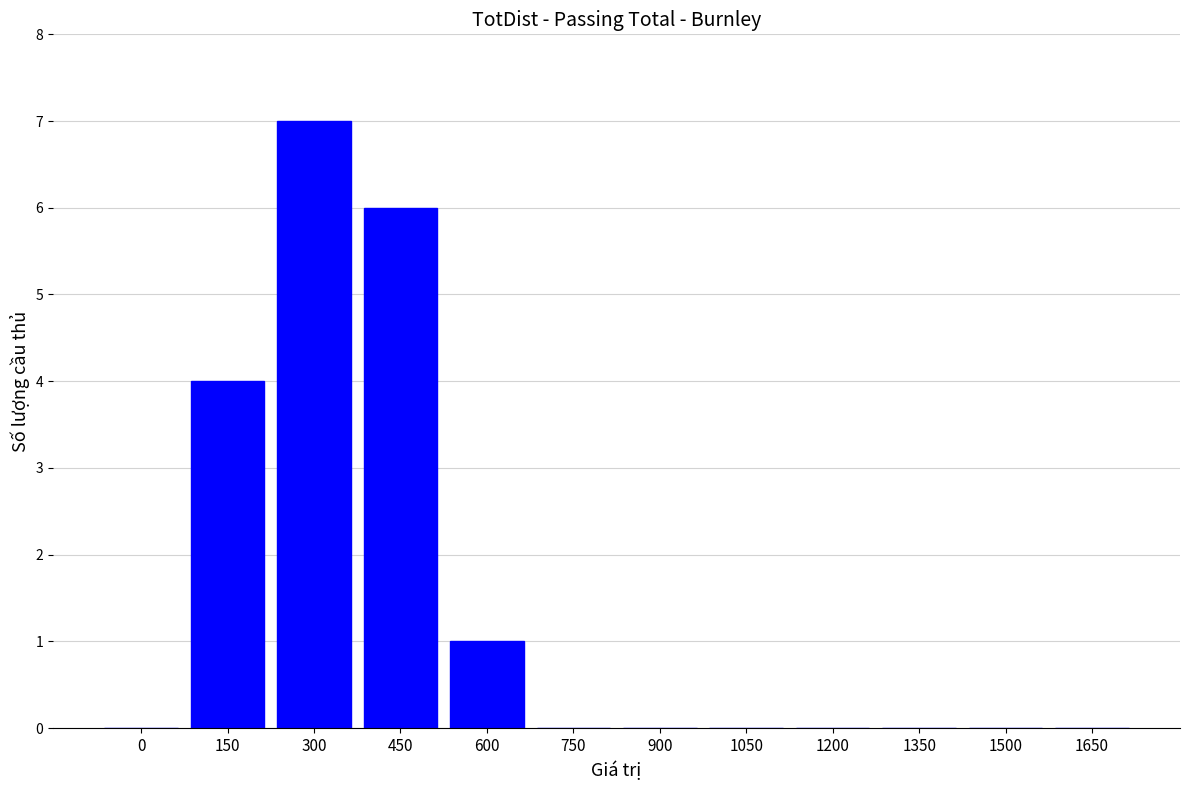

Between 600 and 450, which is larger?

450